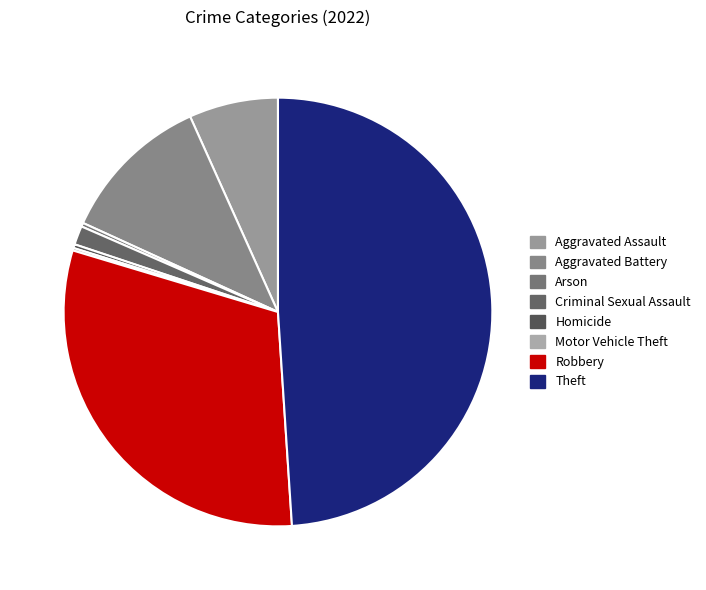

What is the total percentage of Criminal Sexual Assault and Aggravated Battery?

12.9%